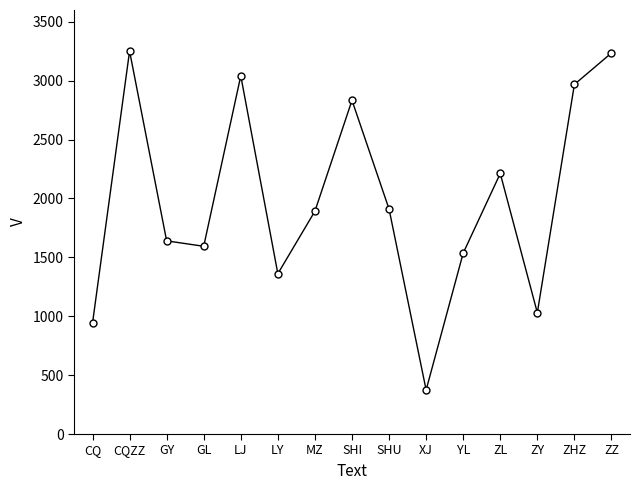

At which label does the data first exceed 1892?

CQZZ